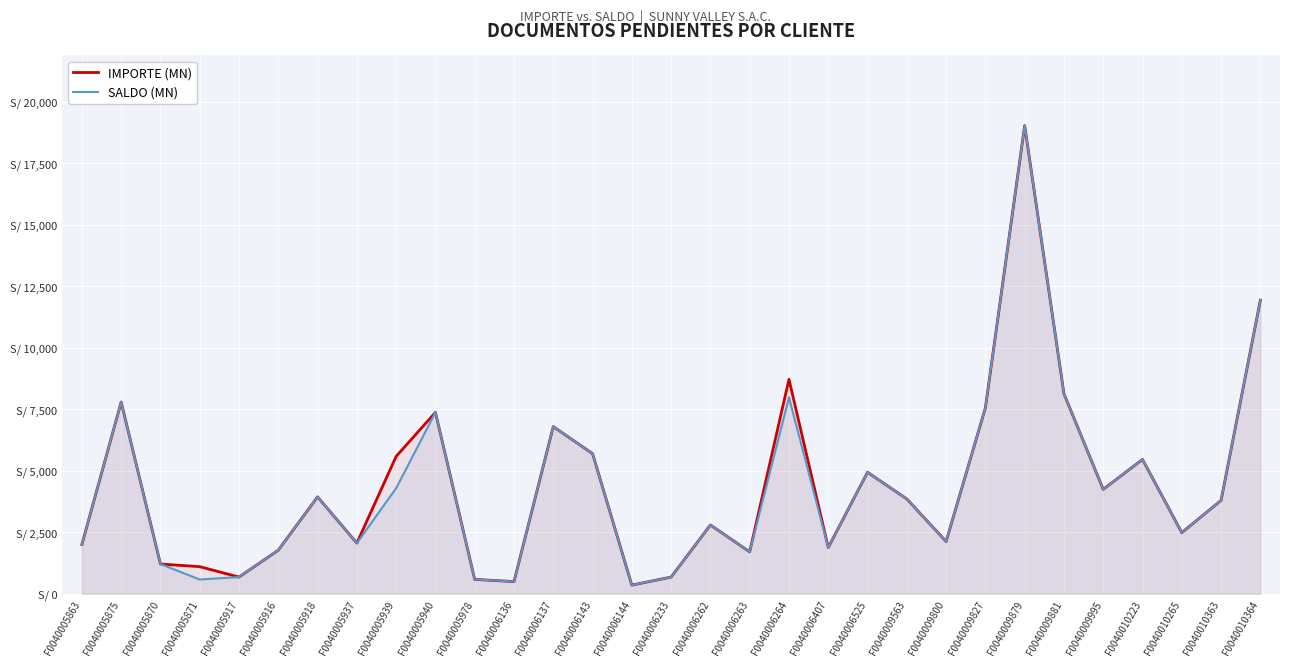

At which label does IMPORTE (MN) first exceed 3799?

F0040005875